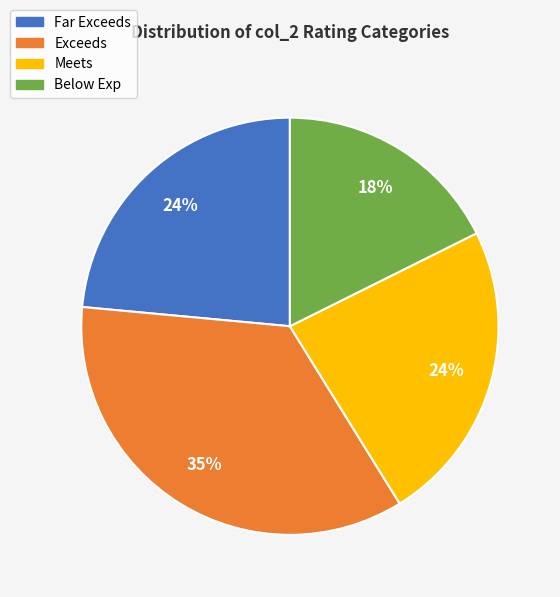

What percentage is the Exceeds slice, to the nearest percent?

35%